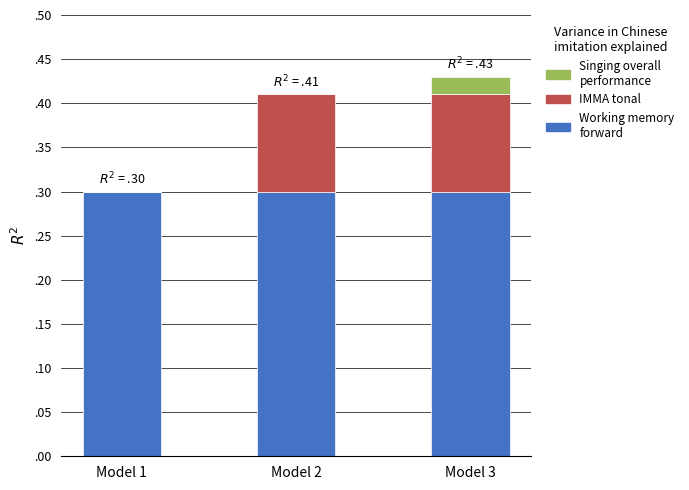

What are all the series names shown in the legend?

Singing overall performance, IMMA tonal, Working memory forward